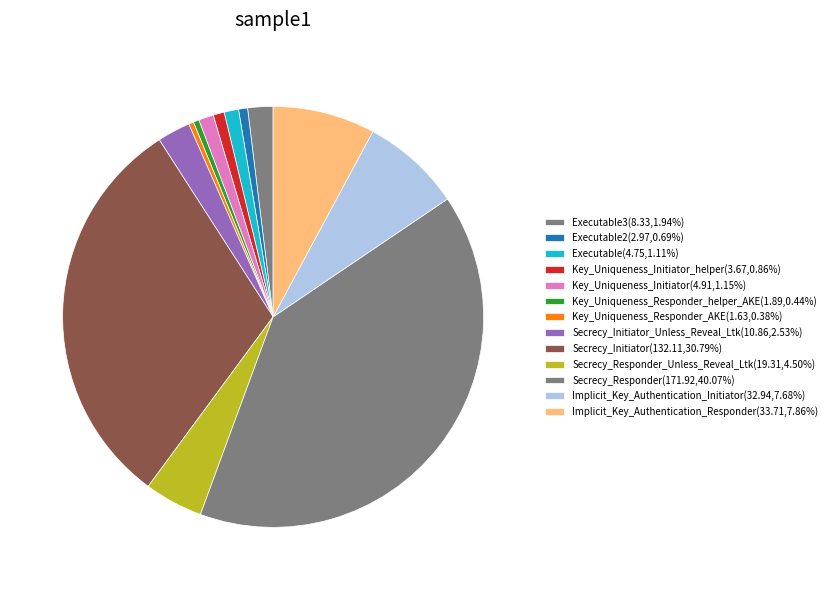

How many slices are in this pie chart?

13